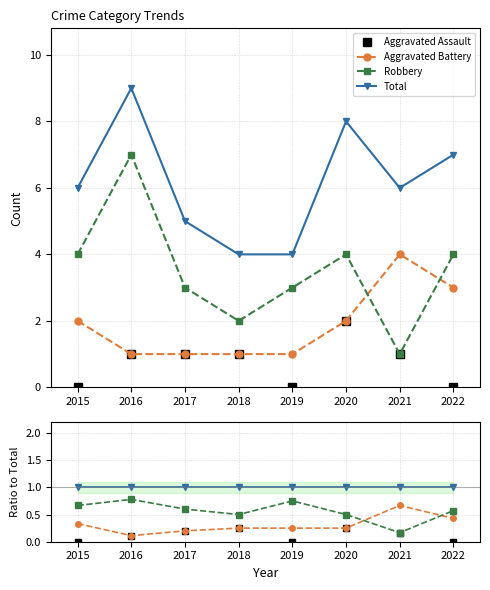

True or false: Aggravated Assault and Total cross at least once.

False